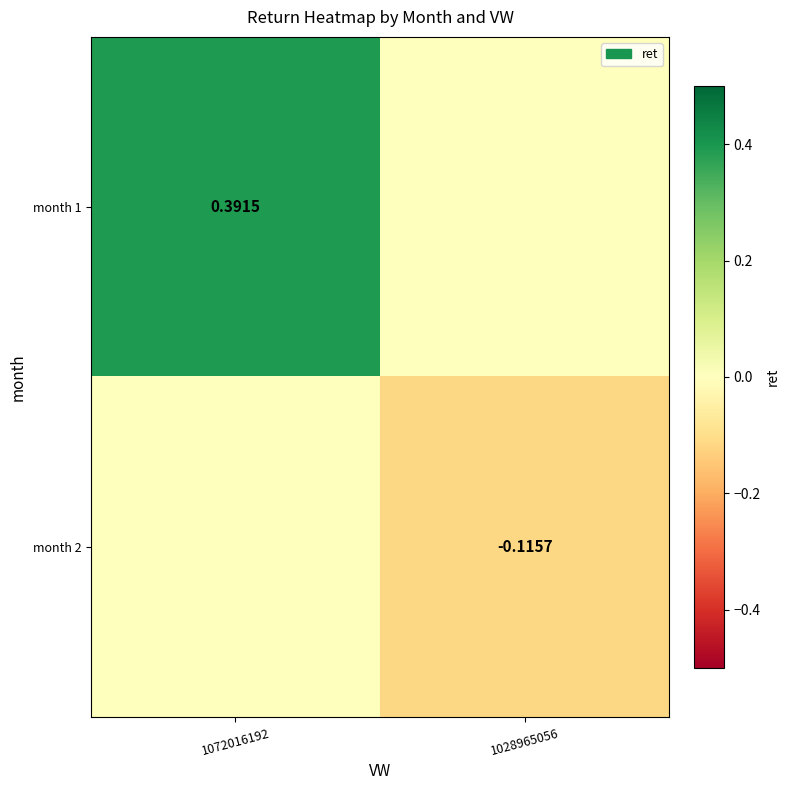

Which series has the largest total across all categories?

month 1